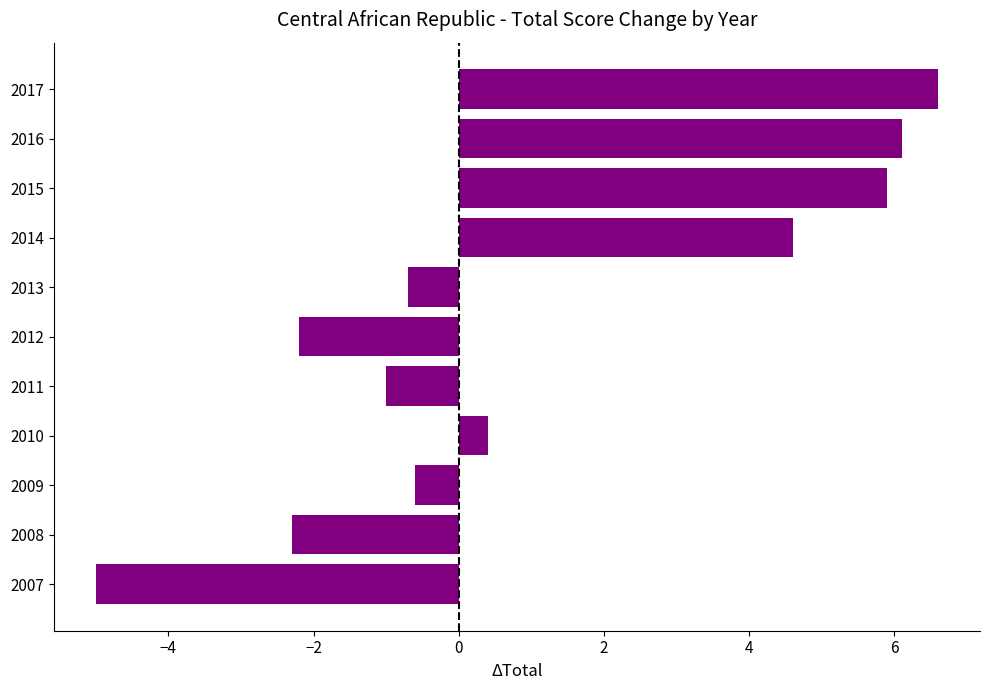

Reading bottom to top, extract all data points from this chart.

2007=-5.0	2008=-2.3	2009=-0.6	2010=0.4	2011=-1.0	2012=-2.2	2013=-0.7	2014=4.6	2015=5.9	2016=6.1	2017=6.6